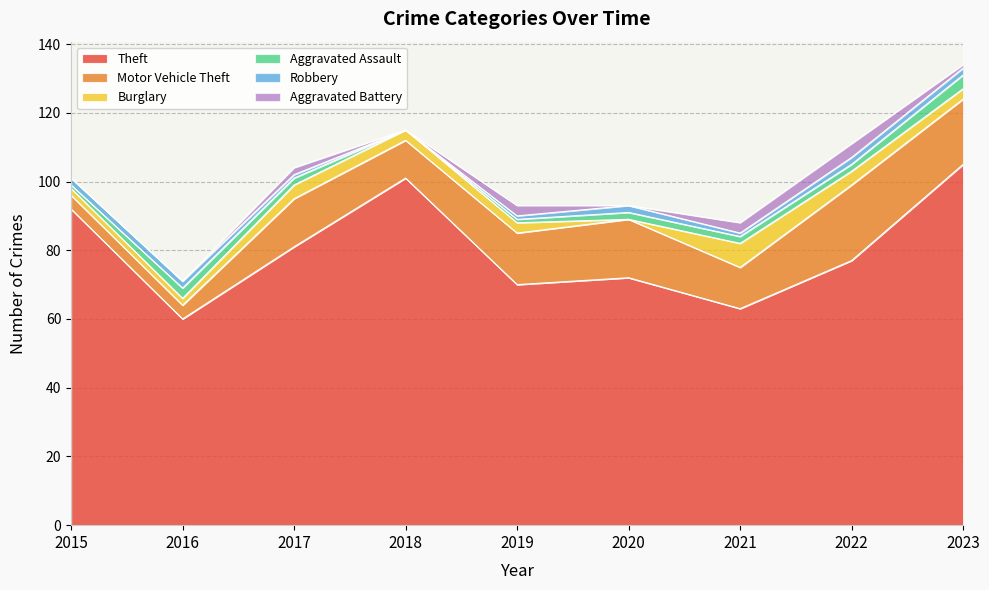

Reading left to right, what are all the values shown in this chart?

Theft: 92	60	81	101	70	72	63	77	105
Motor Vehicle Theft: 4	4	14	11	15	17	12	22	19
Burglary: 2	2	4	3	3	0	7	4	3
Aggravated Assault: 1	3	2	0	1	2	2	2	4
Robbery: 2	2	1	0	1	2	1	2	2
Aggravated Battery: 0	0	2	0	3	0	3	4	1